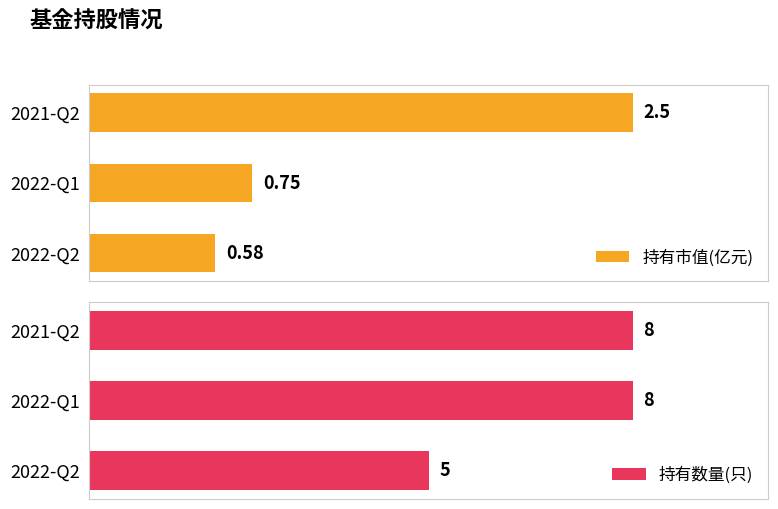

What are all the series names shown in the legend?

持有市值(亿元), 持有数量(只)